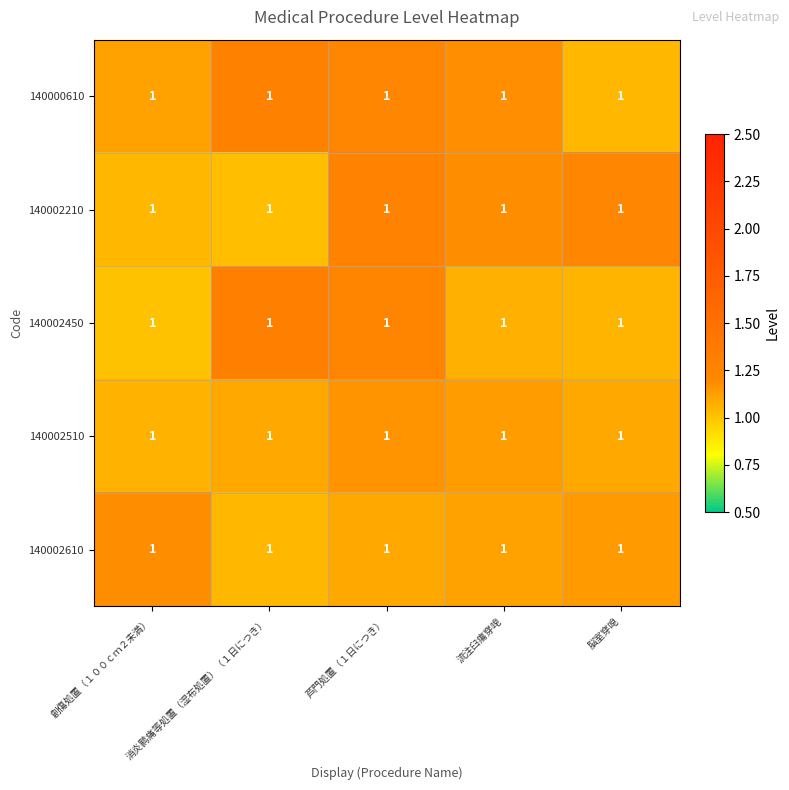

Which category has the highest value across all series?

消炎鹮痛等処置（湿布処置）（１日につき）